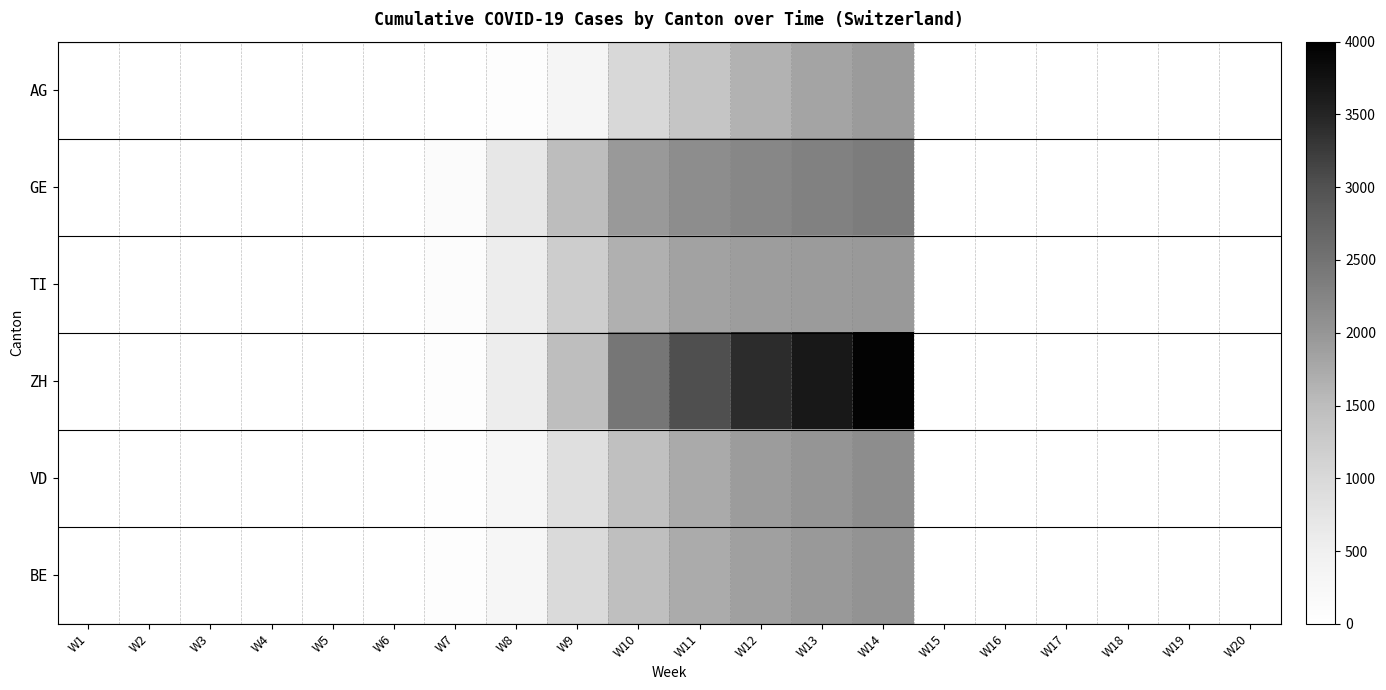

Which series changed the most between W10 and W14?

ZH